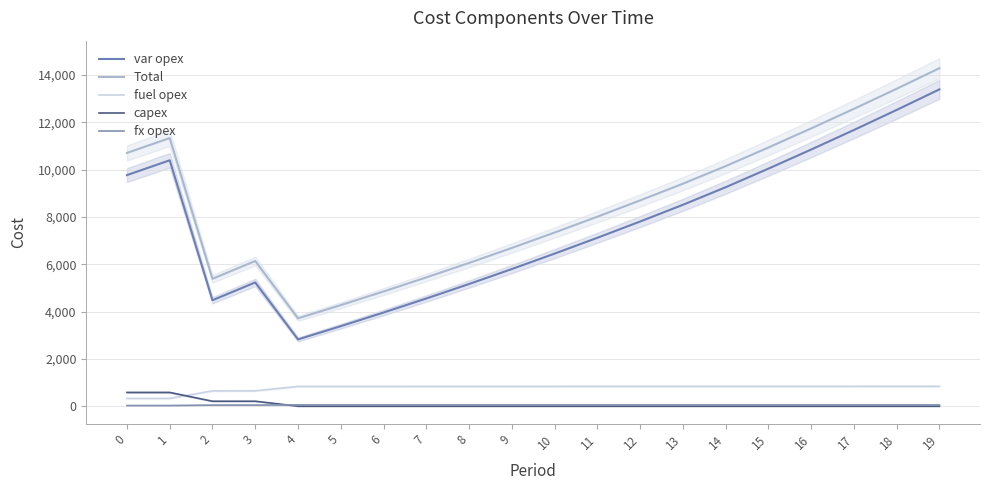

What is the sum of all Total values?

171152